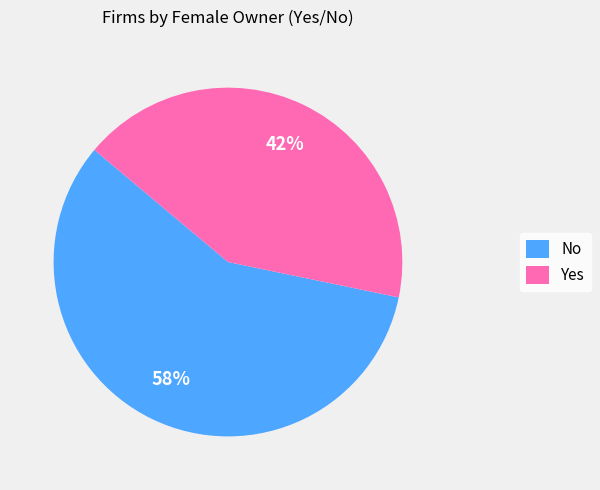

What is the ratio of the value at No to the value at Yes?

1.4